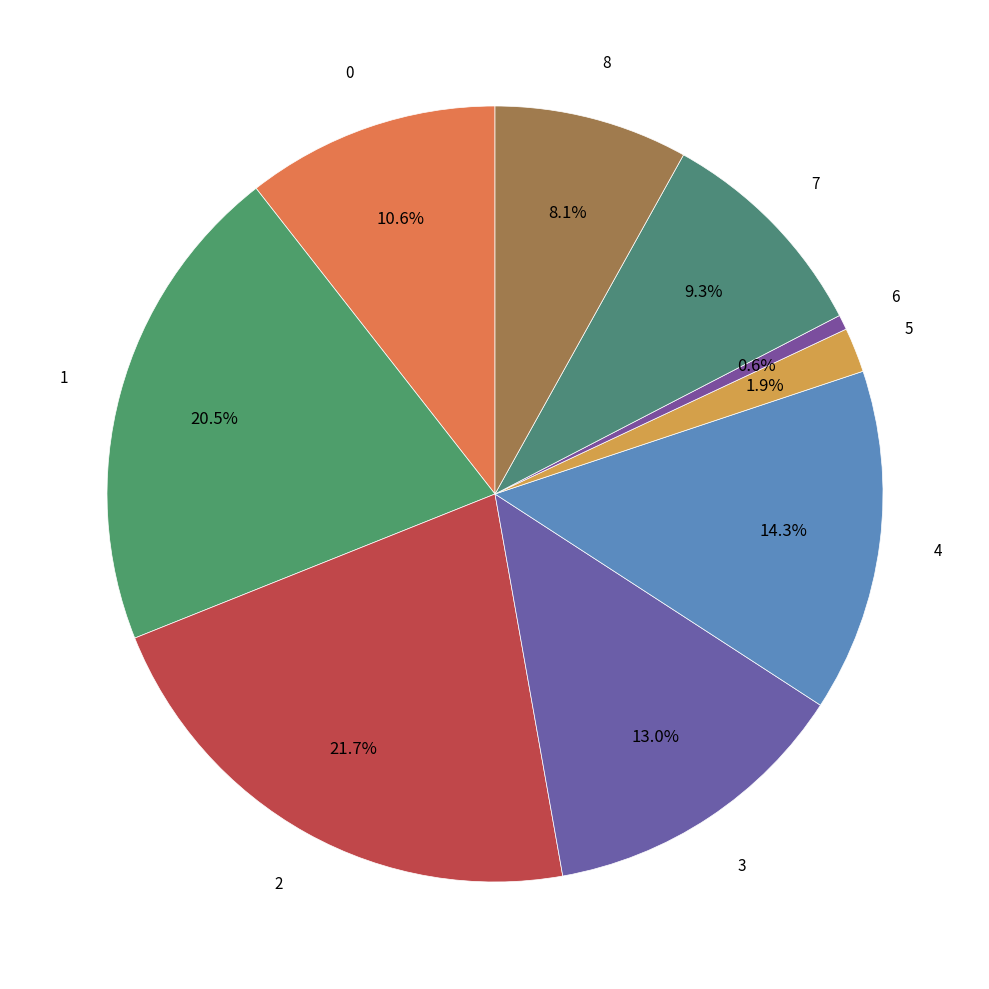

How many segments does this pie chart have?

9